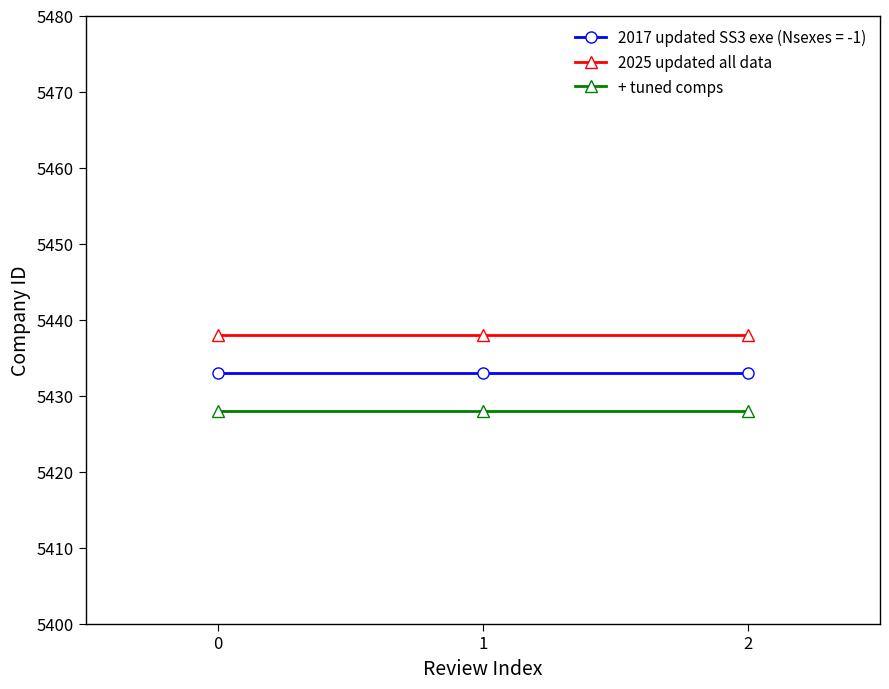

What is the spread (max minus min) of values at 2?

10